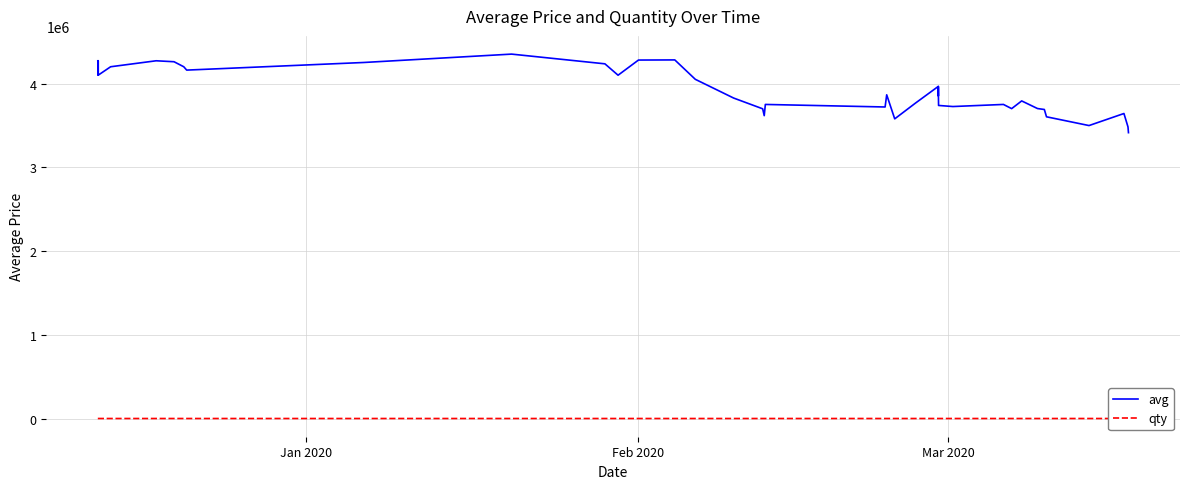

What is the highest value of the avg series?

4351006